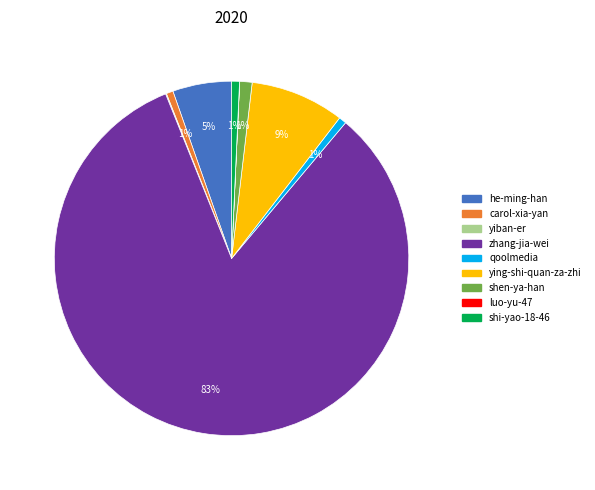

Is there any slice that represents more than half of the pie?

Yes